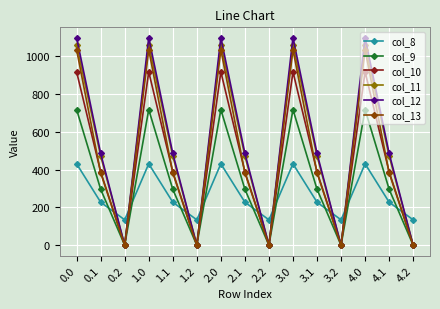

Between which two adjacent categories do col_13 and col_10 first intersect?

0.0 and 0.1